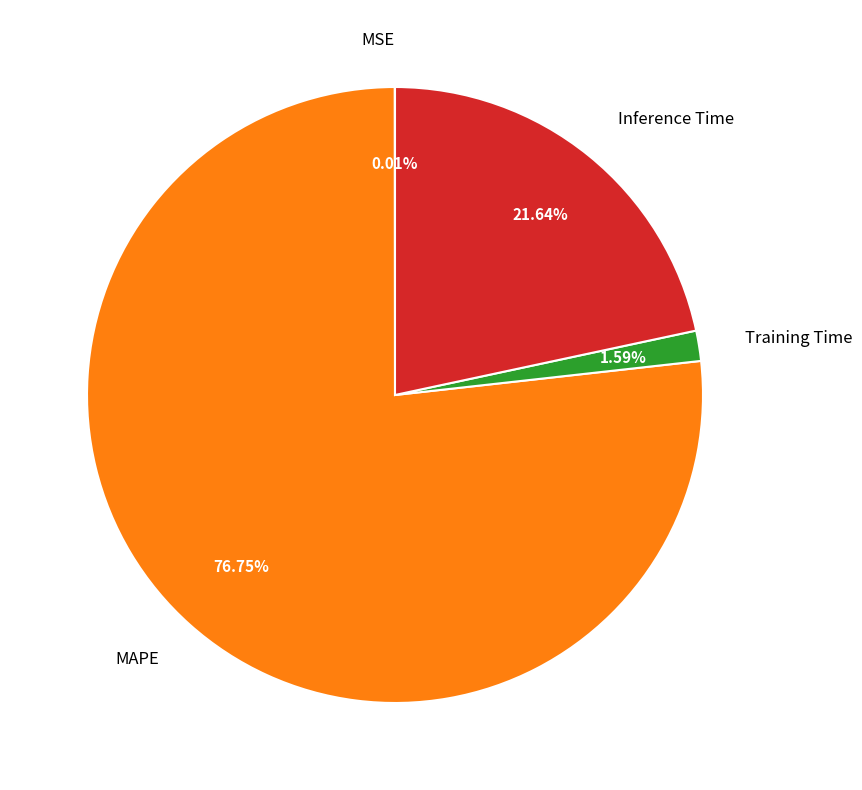

True or false: Inference Time accounts for 10% of the total.

False